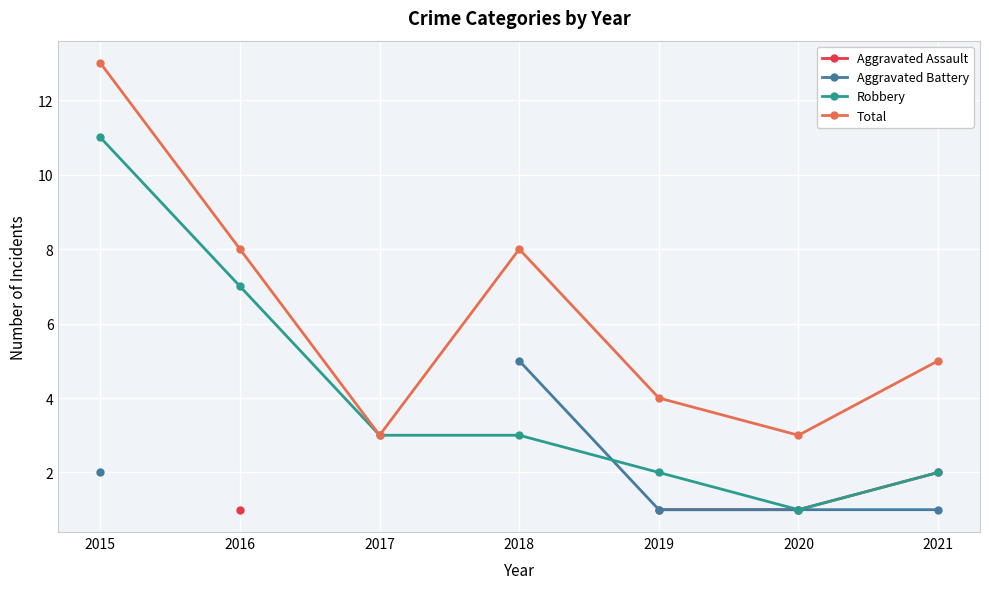

What is the total value across all series at 2021?

10.0